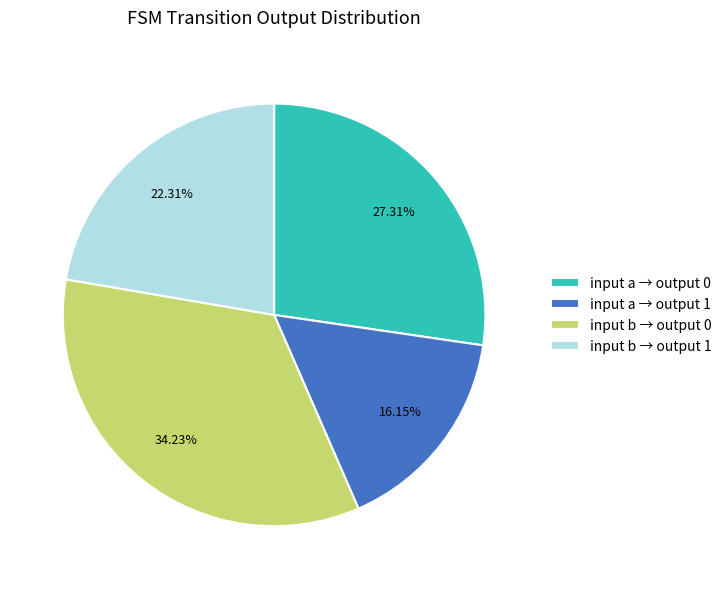

What is the ratio of the value at input a → output 1 to the value at input b → output 1?

0.7